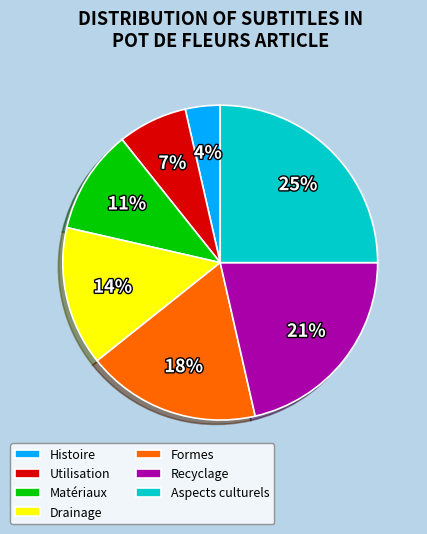

Which category has the biggest portion of the pie?

Aspects culturels